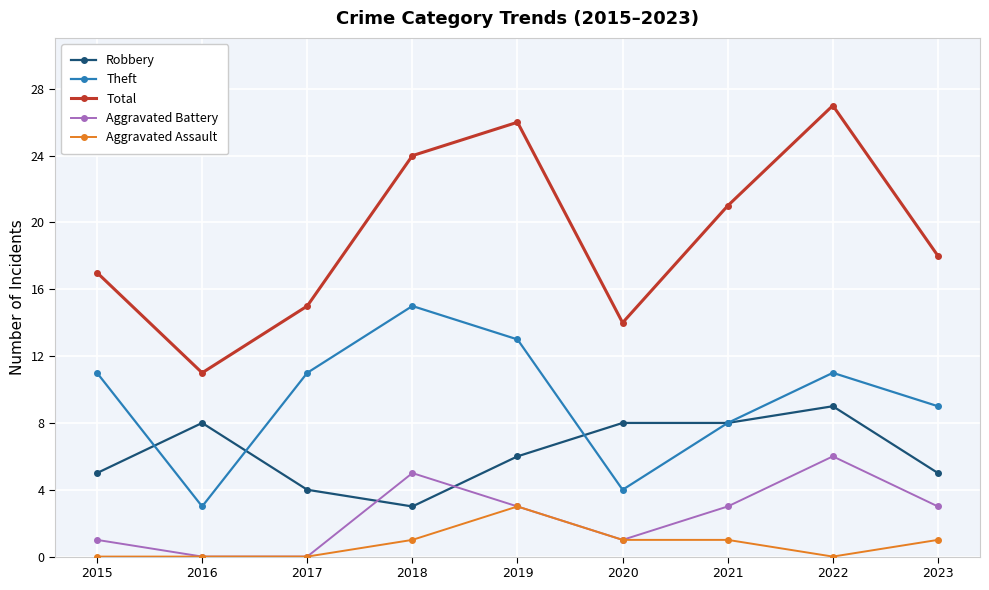

True or false: Robbery has more than 1 points higher than both neighbors.

True